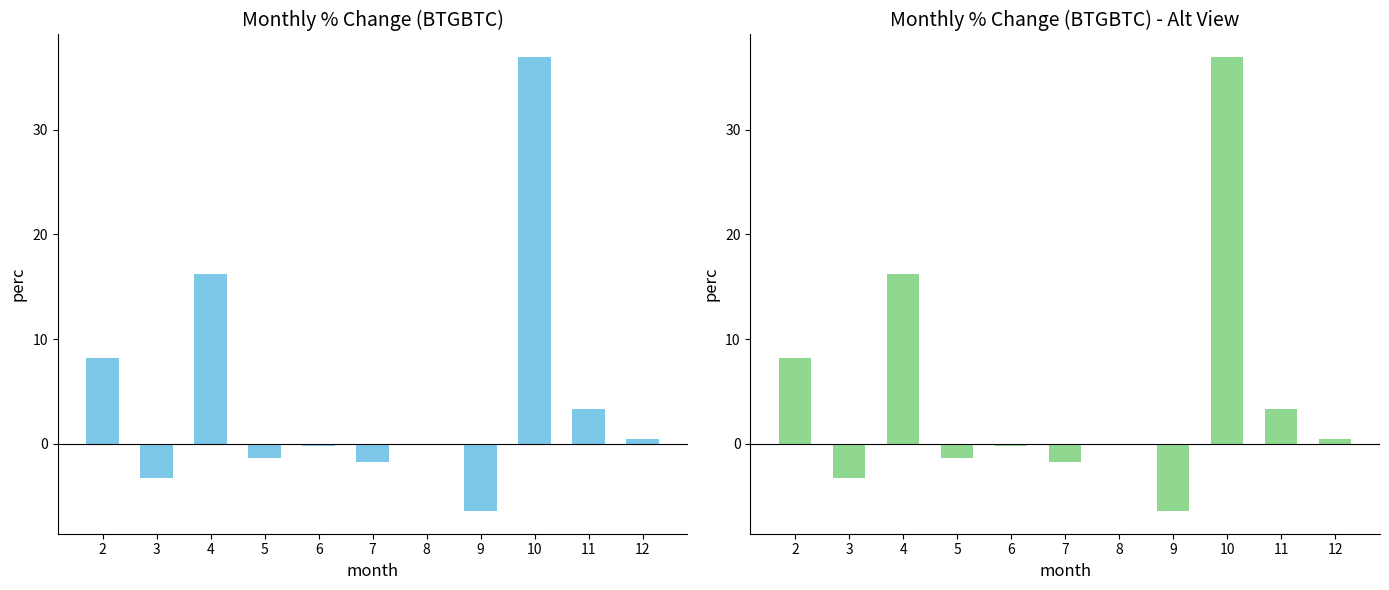

How many series are shown in this chart?

1